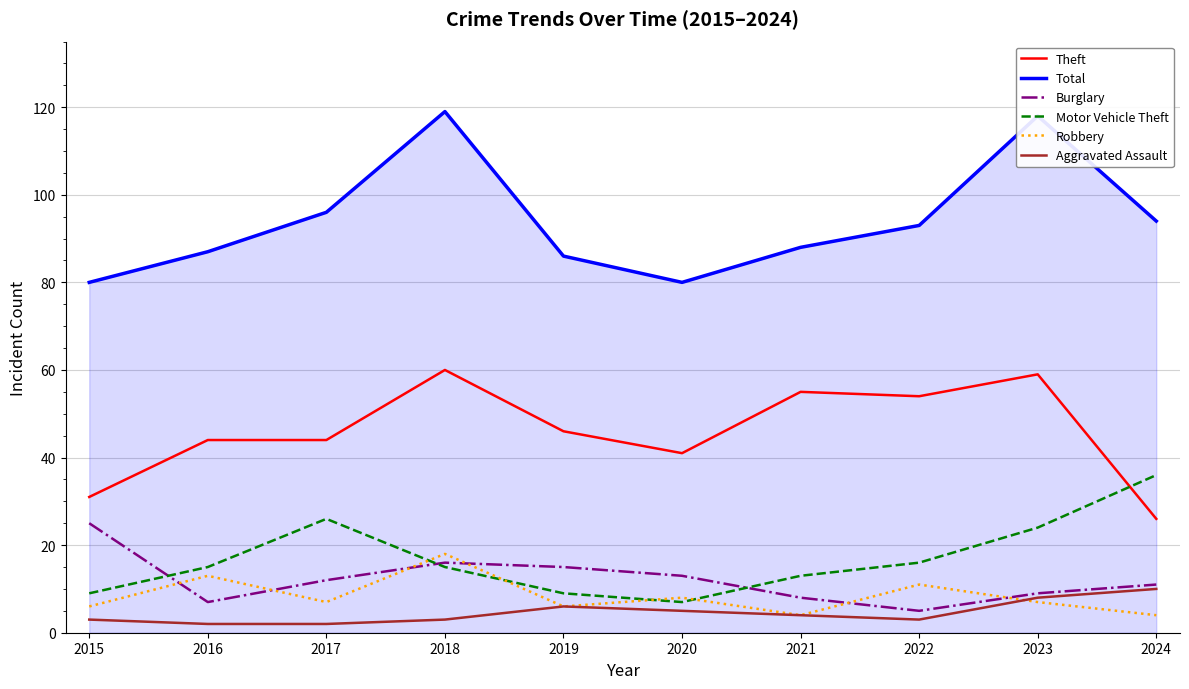

Rank the series by their maximum value, from highest to lowest.

Total, Theft, Motor Vehicle Theft, Burglary, Robbery, Aggravated Assault